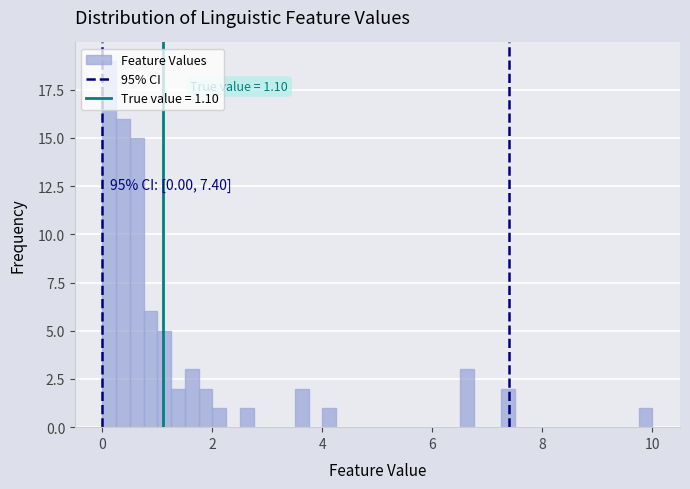

Read against the x-axis, roughly where is the centre of the tallest bar?

0.2